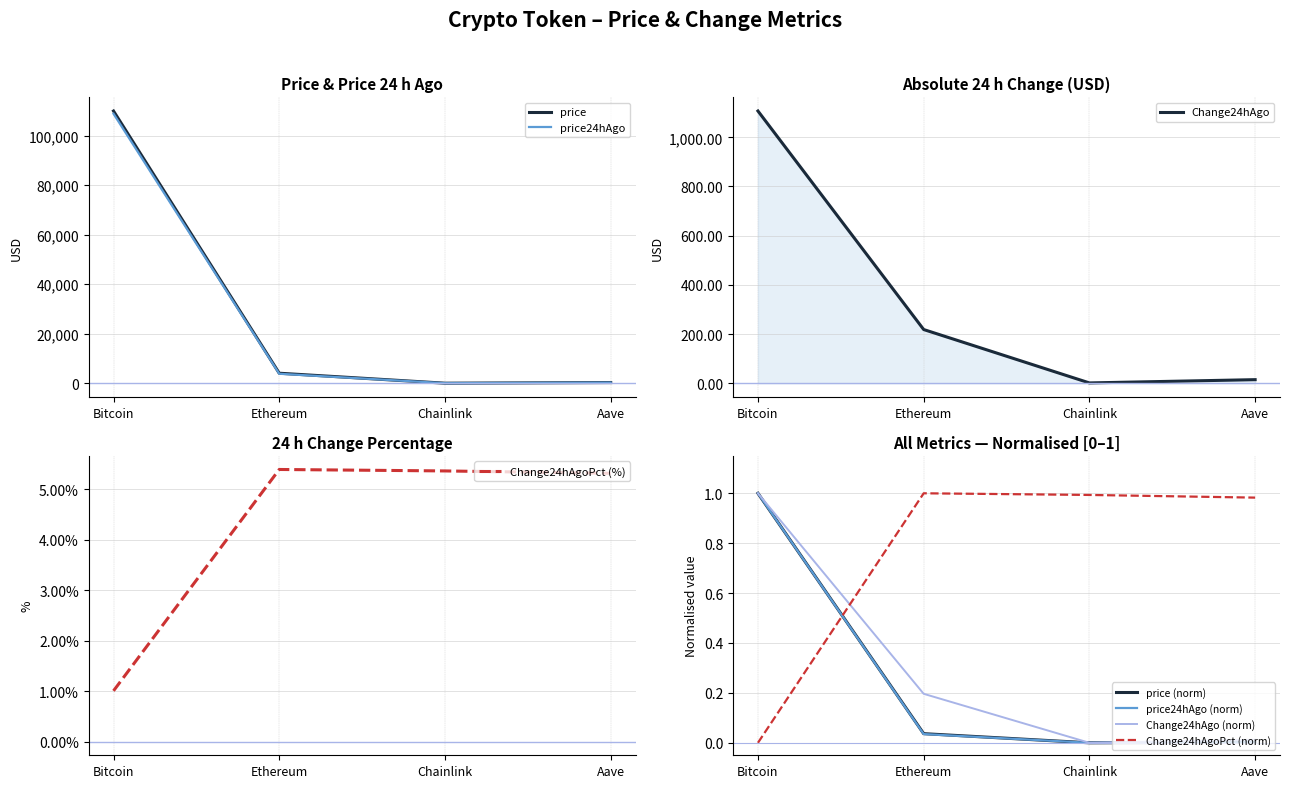

At how many categories does at least one series exceed 7241?

1